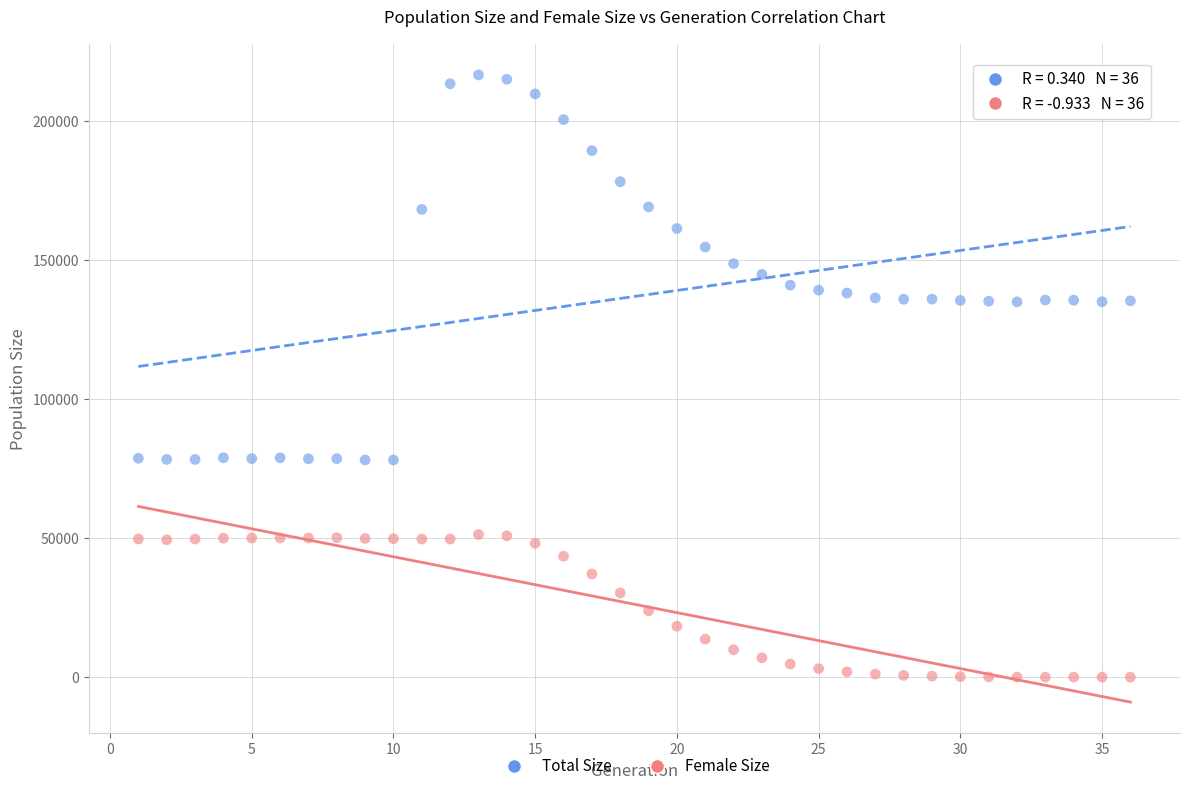

Which series reaches the maximum Y coordinate?

Total Size